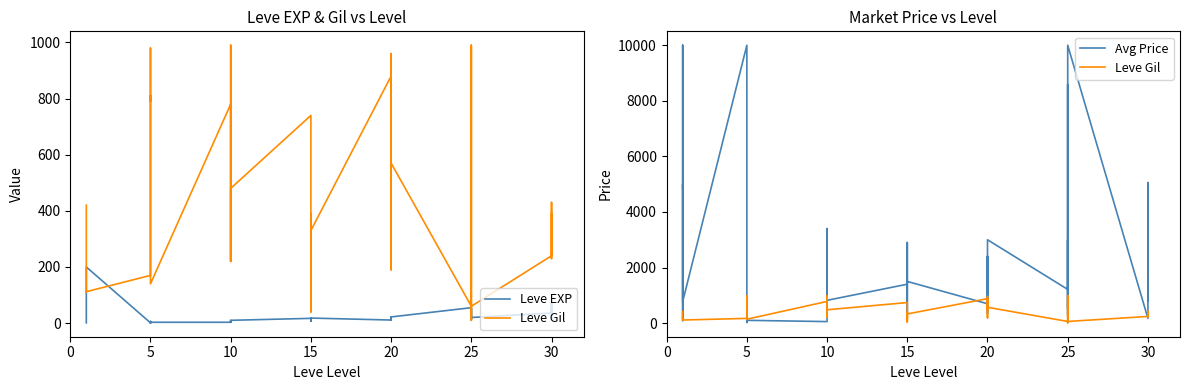

True or false: Avg Price and Leve Gil cross at least once.

True